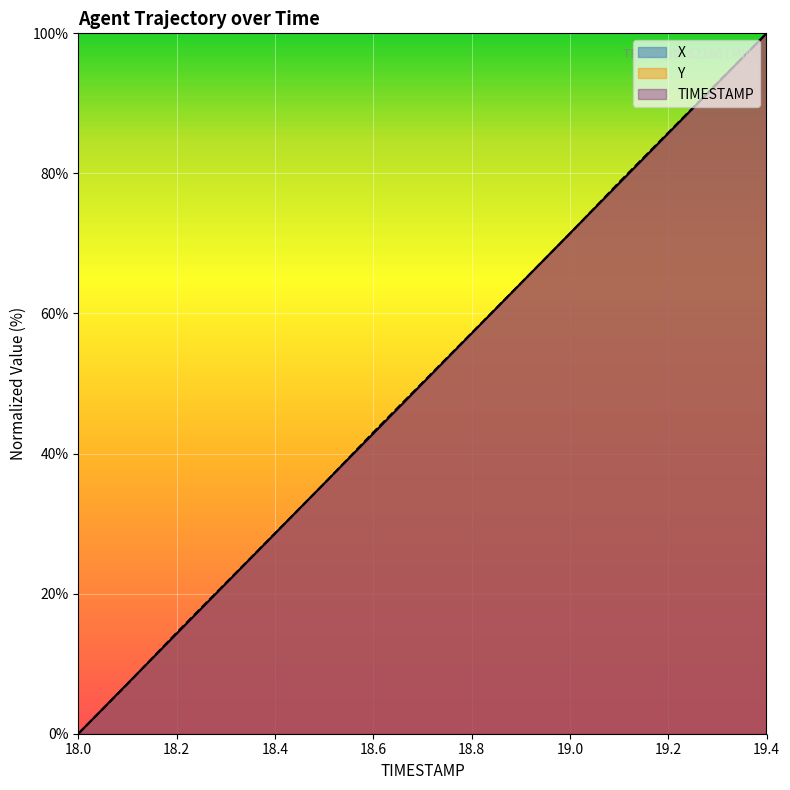

Between 19.4 and 18.1, which is larger?

19.4